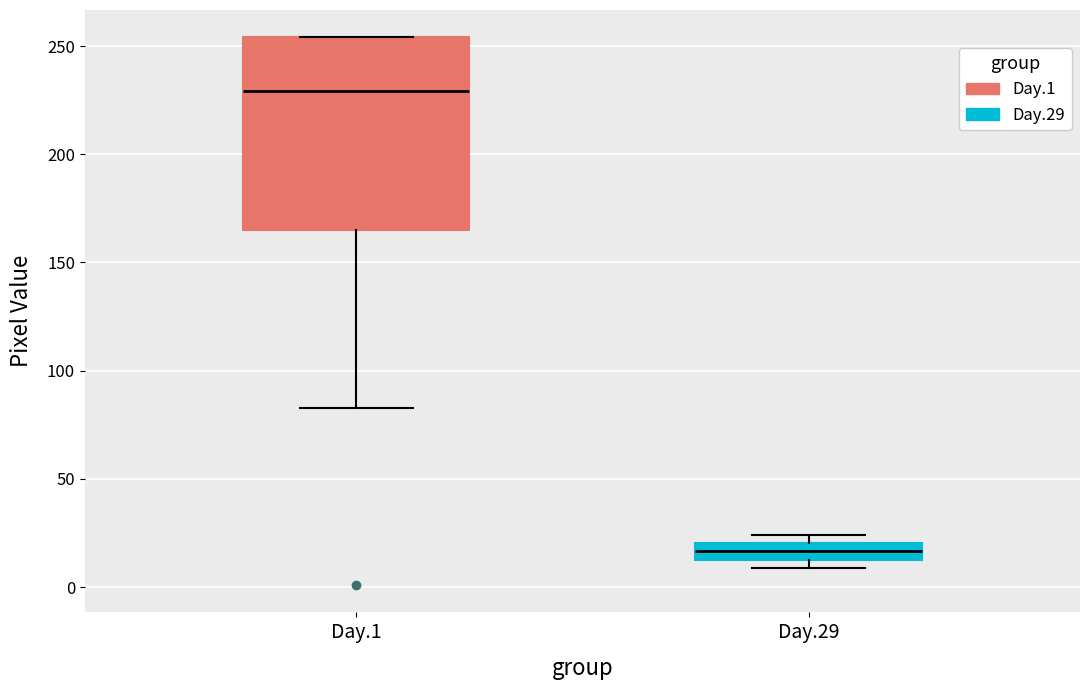

Reading left to right, transcribe this box plot: for each box, give where its median line is, the range the box spans, and where its two whiskers end, as read against the y-axis. The values are not printed on the chart, so give them approximately, as read against the axis.

Day.1: median 230, box 165 to 255, whiskers 85 to 255
Day.29: median 15 (inside the box), box 15 to 20, whiskers 10 to 25